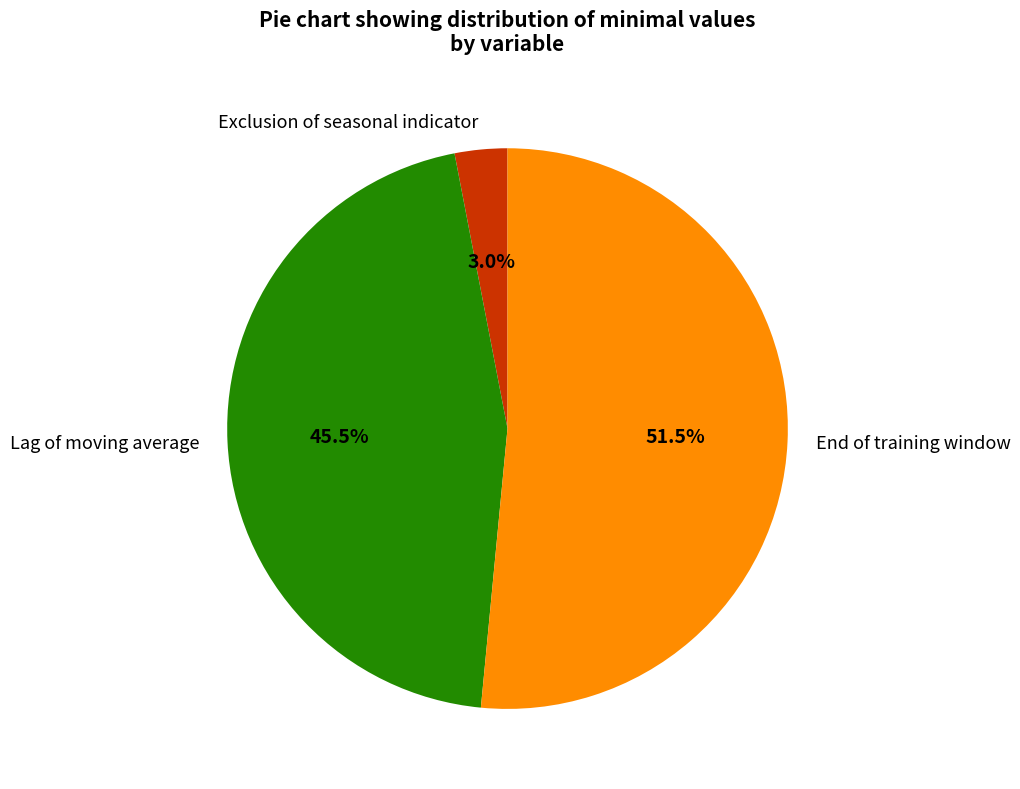

What is the smallest slice in the pie chart?

Exclusion of seasonal indicator